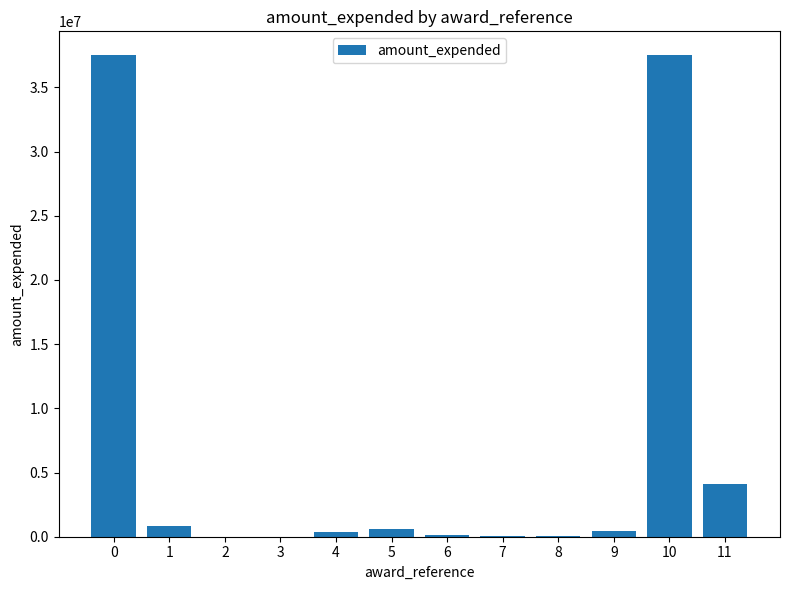

True or false: the data shows 37484830 at 0.

True